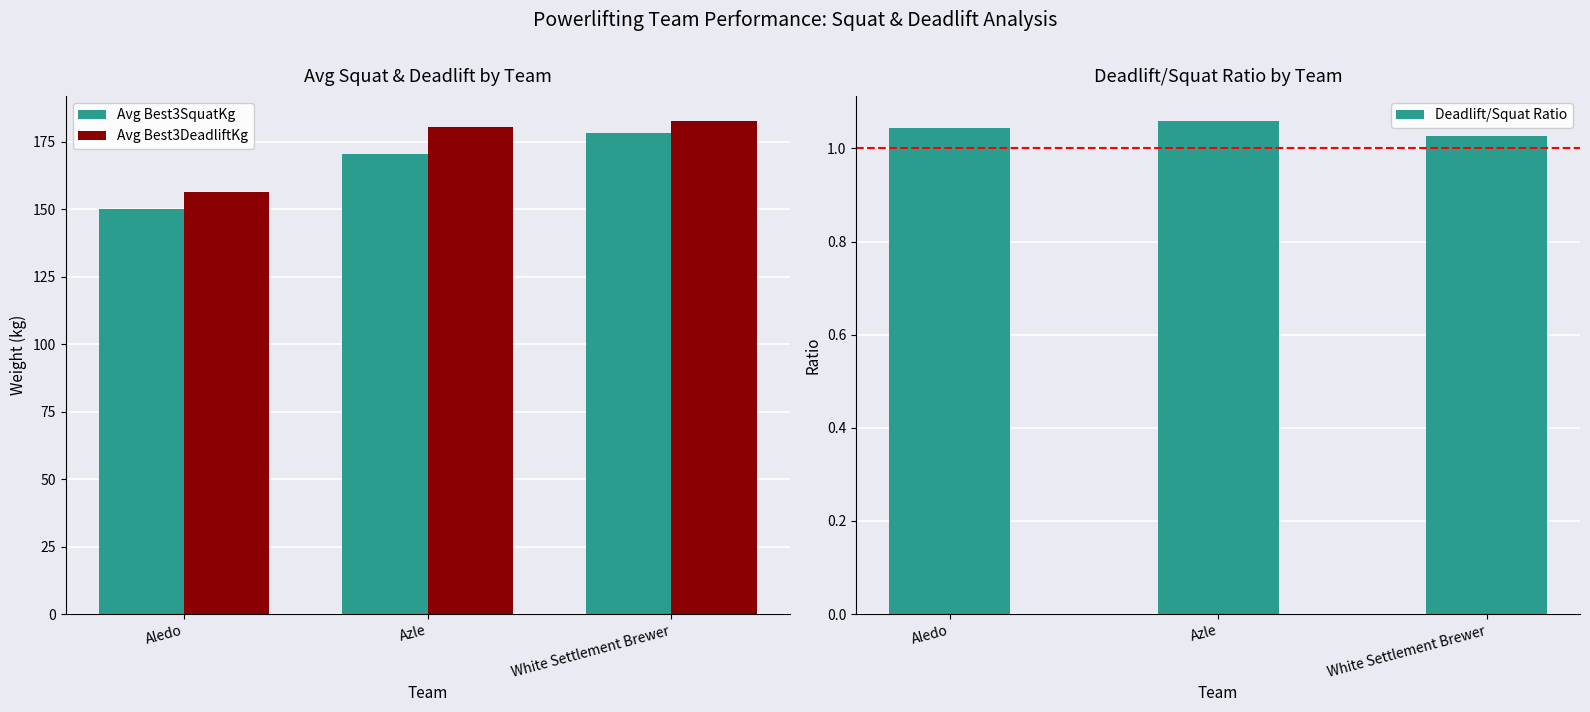

Which series has the largest range (max minus min)?

Avg Best3SquatKg